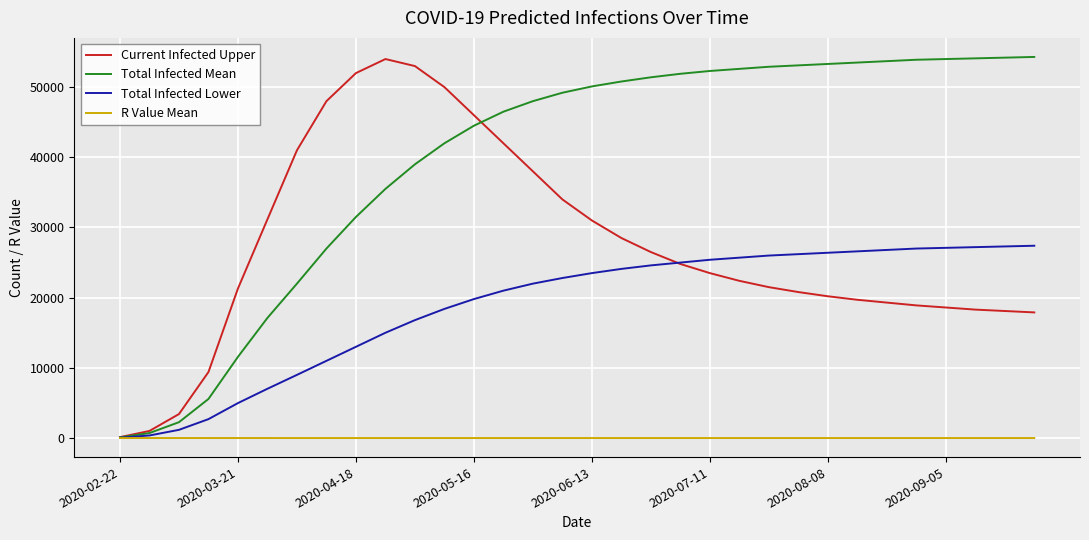

What is the maximum value shown in the chart?

54300.0